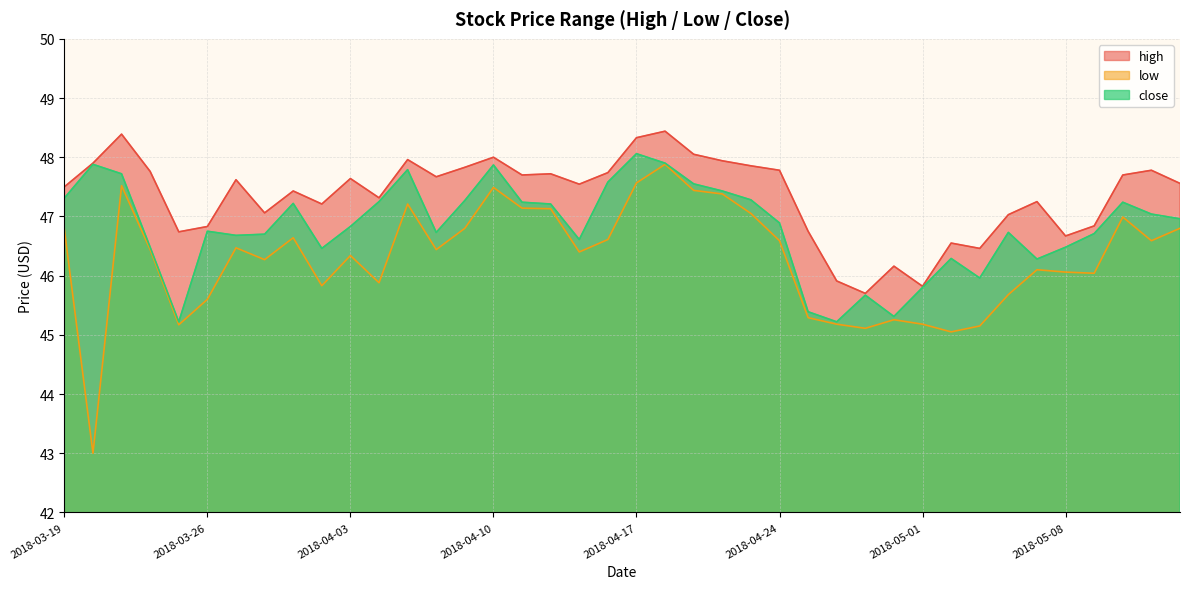

Reading right to left, list all the values displayed in this chart.

high: 47.6	47.8	47.7	46.8	46.7	47.2	47.0	46.5	46.5	45.8	46.2	45.7	45.9	46.8	47.8	47.9	47.9	48.0	48.4	48.3	47.7	47.5	47.7	47.7	48.0	47.8	47.7	48.0	47.3	47.6	47.2	47.4	47.1	47.6	46.8	46.7	47.8	48.4	47.9	47.5
low: 46.8	46.6	47.0	46.0	46.1	46.1	45.7	45.1	45.0	45.2	45.3	45.1	45.2	45.3	46.6	47.0	47.4	47.4	47.9	47.6	46.6	46.4	47.1	47.1	47.5	46.8	46.4	47.2	45.9	46.3	45.8	46.6	46.3	46.5	45.6	45.2	46.4	47.5	43.0	46.8
close: 47.0	47.0	47.2	46.7	46.5	46.3	46.7	46.0	46.3	45.8	45.3	45.7	45.2	45.4	46.9	47.3	47.4	47.5	47.9	48.1	47.6	46.6	47.2	47.2	47.9	47.3	46.7	47.8	47.2	46.8	46.5	47.2	46.7	46.7	46.8	45.2	46.5	47.7	47.9	47.3